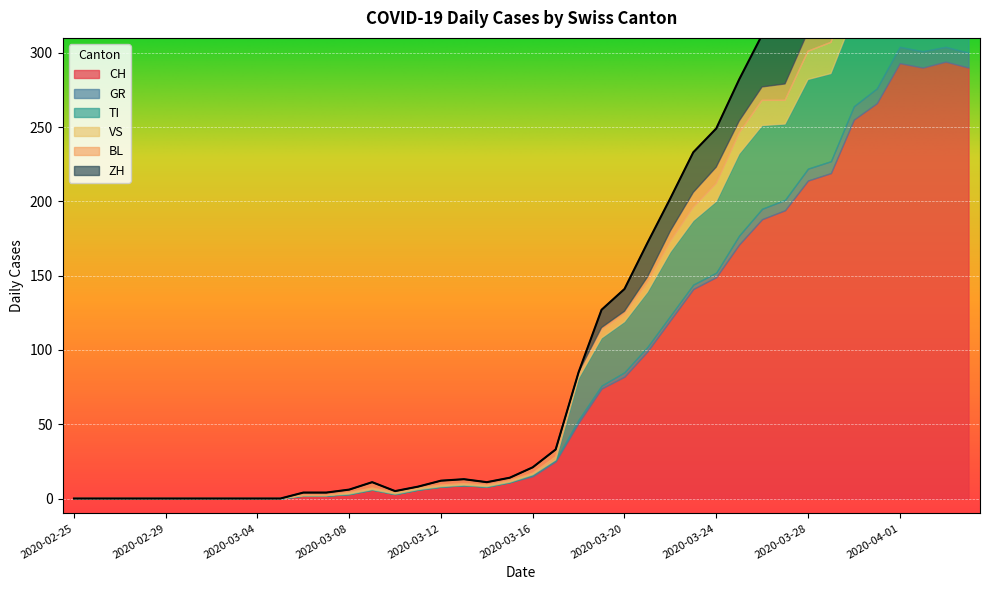

What is the greatest value displayed?

294